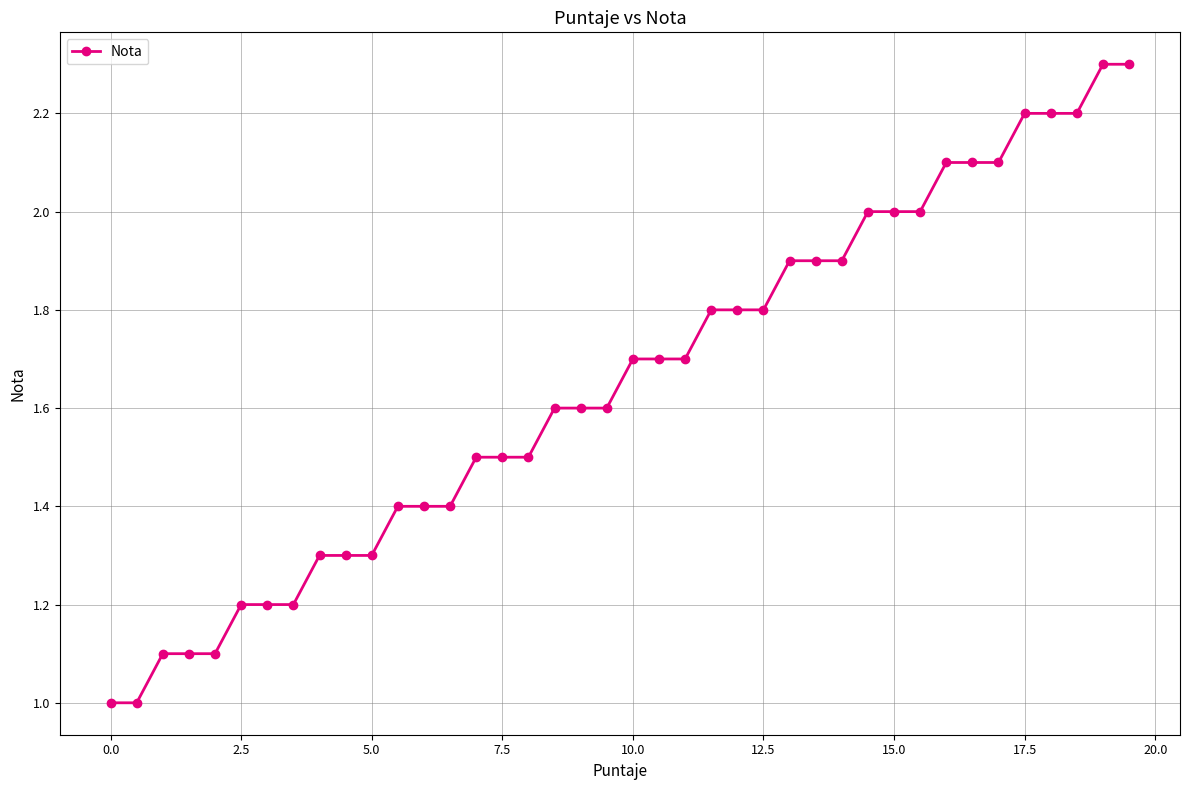

What is the sum of all values?

66.0